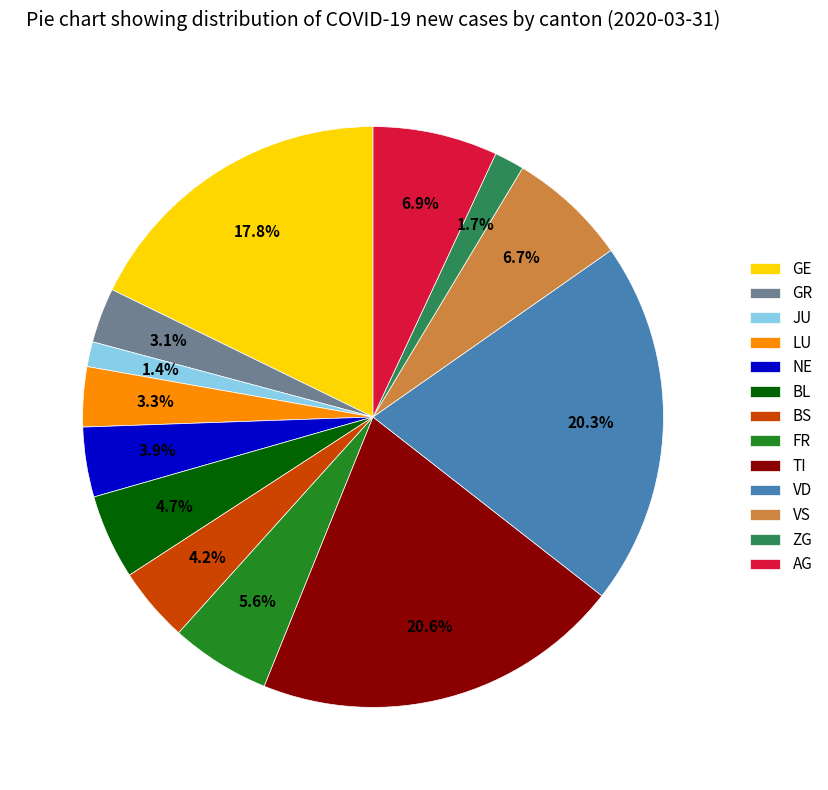

Does AG represent more than half of the total?

No